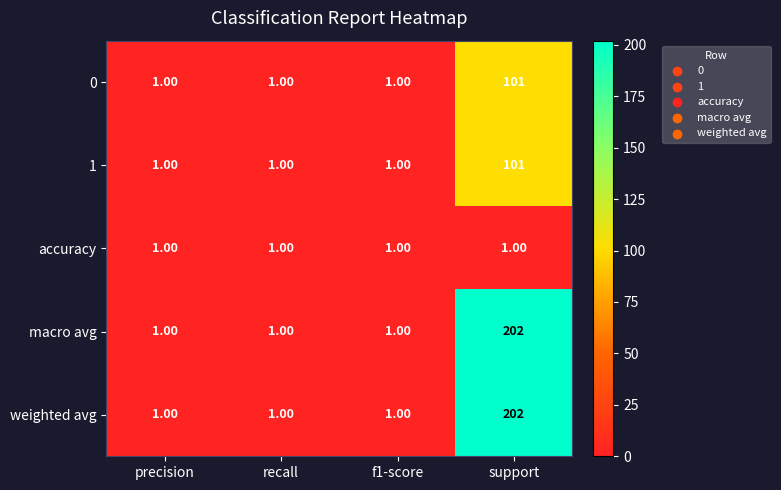

What is the greatest value displayed?

202